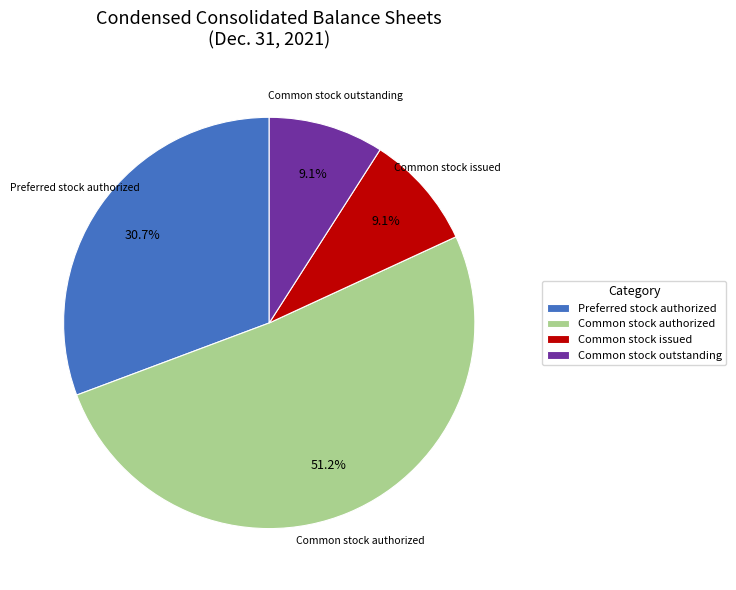

What is the total percentage of Common stock authorized and Common stock issued?

60.2%